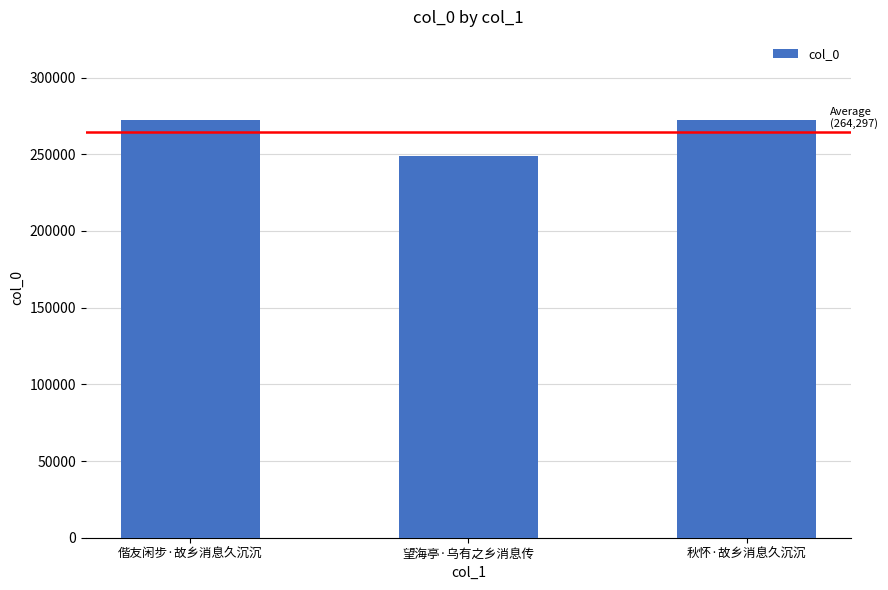

At which category does the chart reach its minimum across all series?

望海亭·乌有之乡消息传